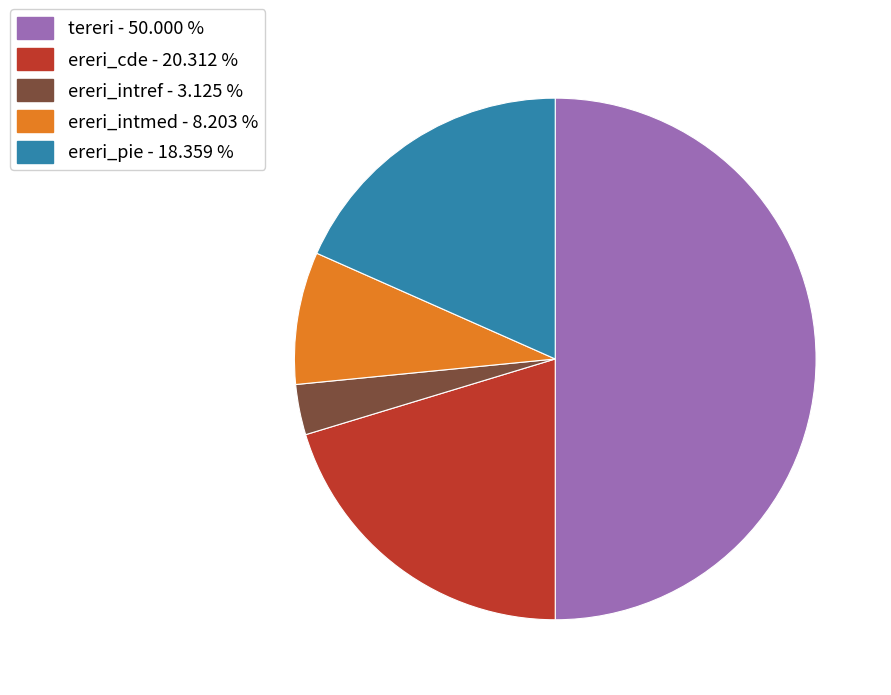

Which slice is the largest?

tereri